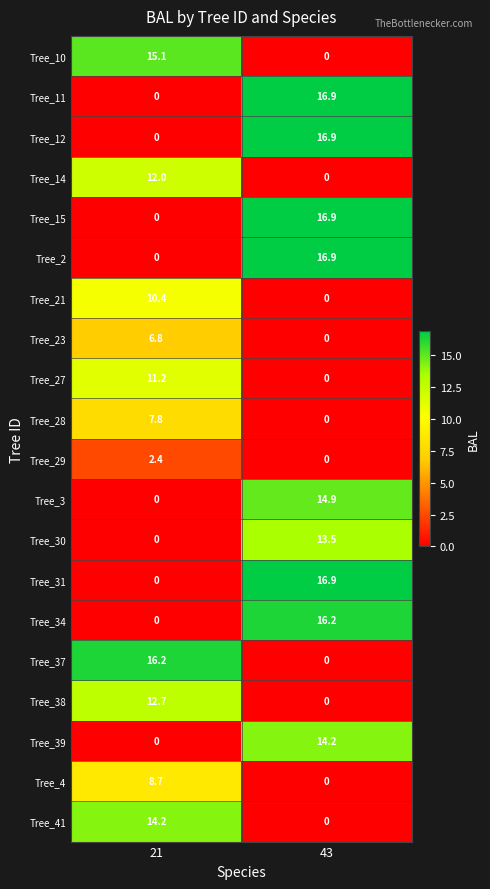

The Tree_10 series shows 5.1 at 43. True or false?

False